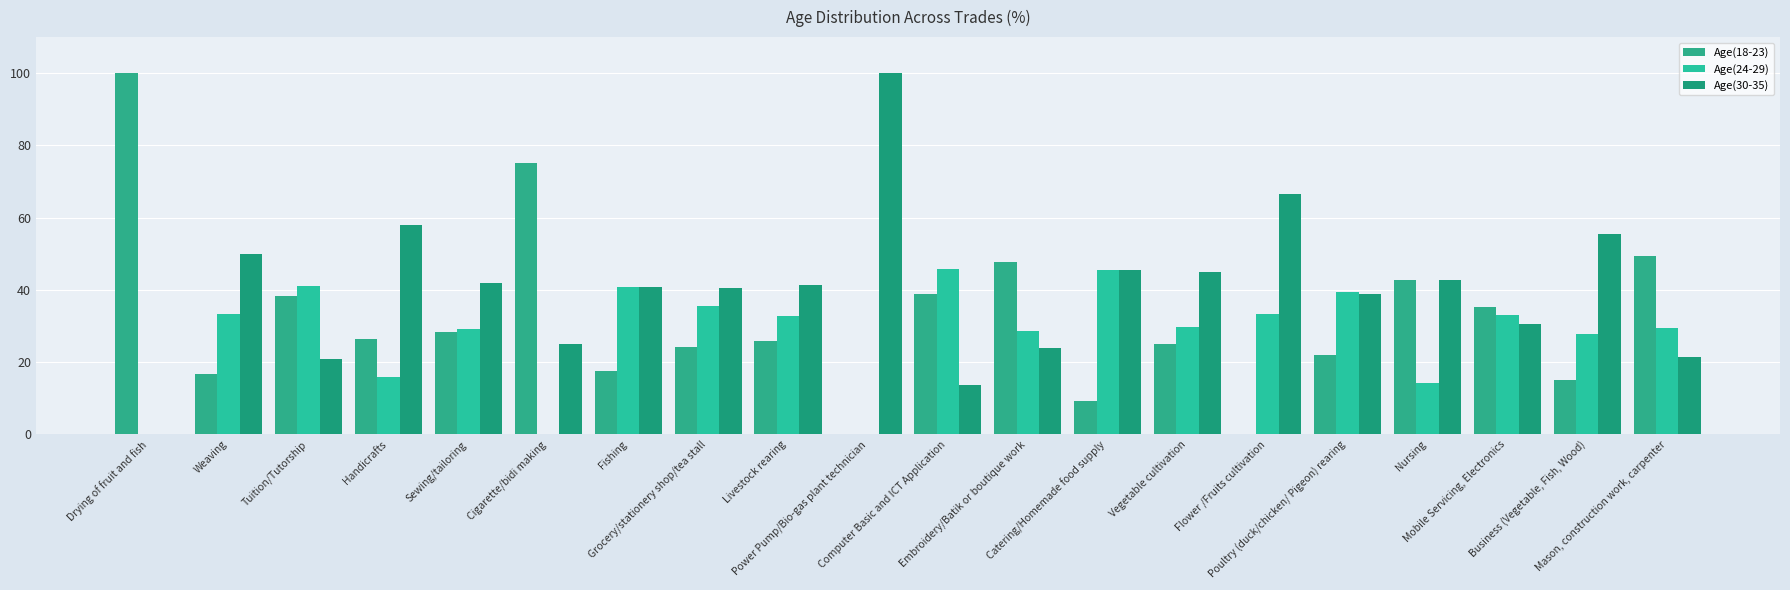

Is the value of Age(18-23) at Weaving greater than the value of Age(30-35) at Cigarette/bidi making?

No